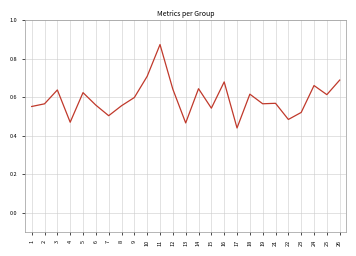

At which category does the chart reach its peak across all series?

11